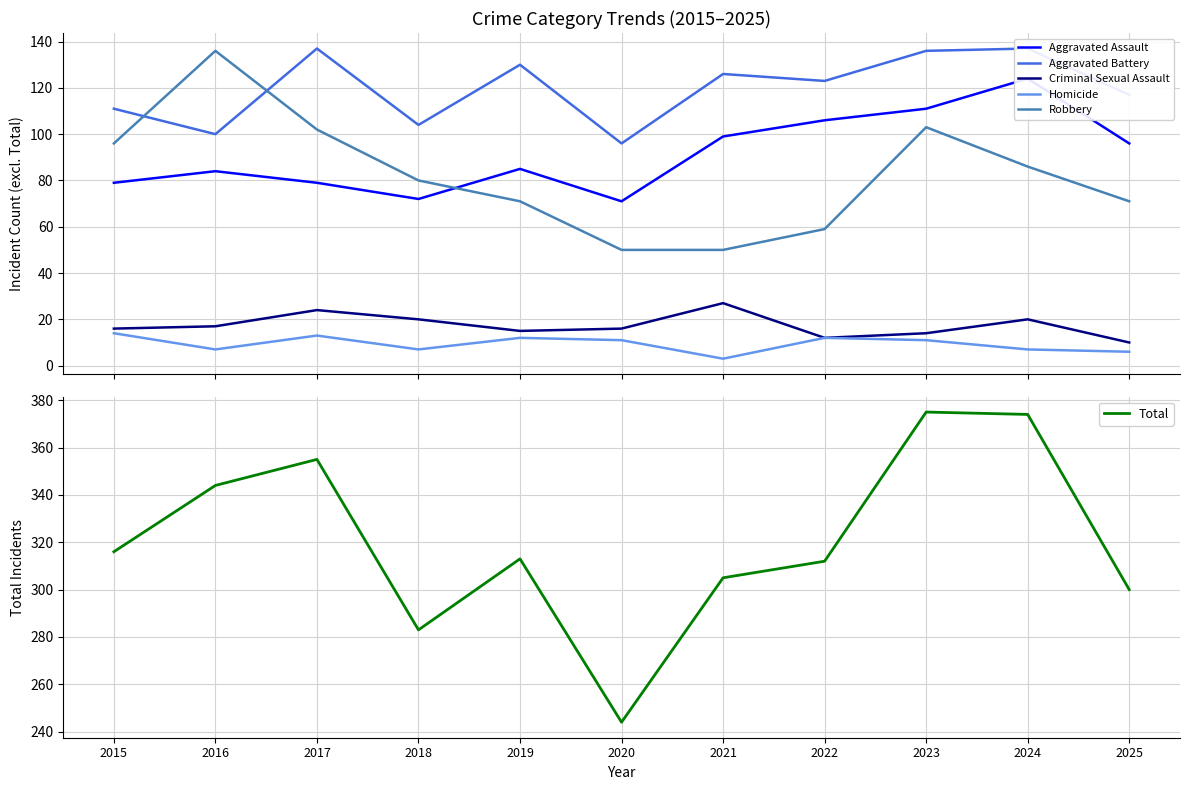

What is the minimum value shown in the chart?

3